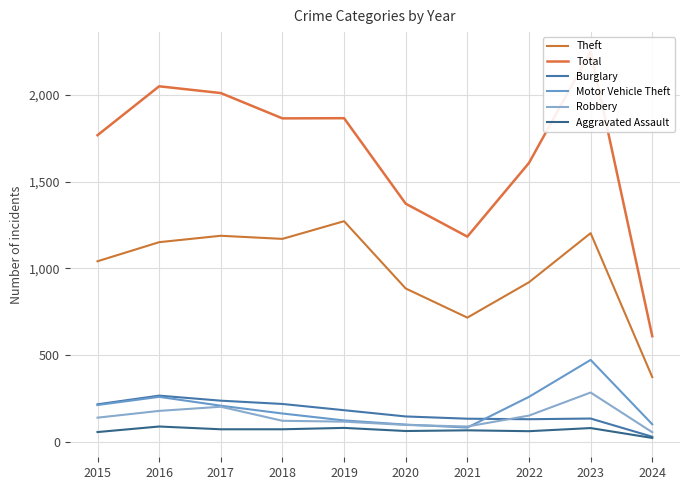

At how many categories does at least one series exceed 1228?

8